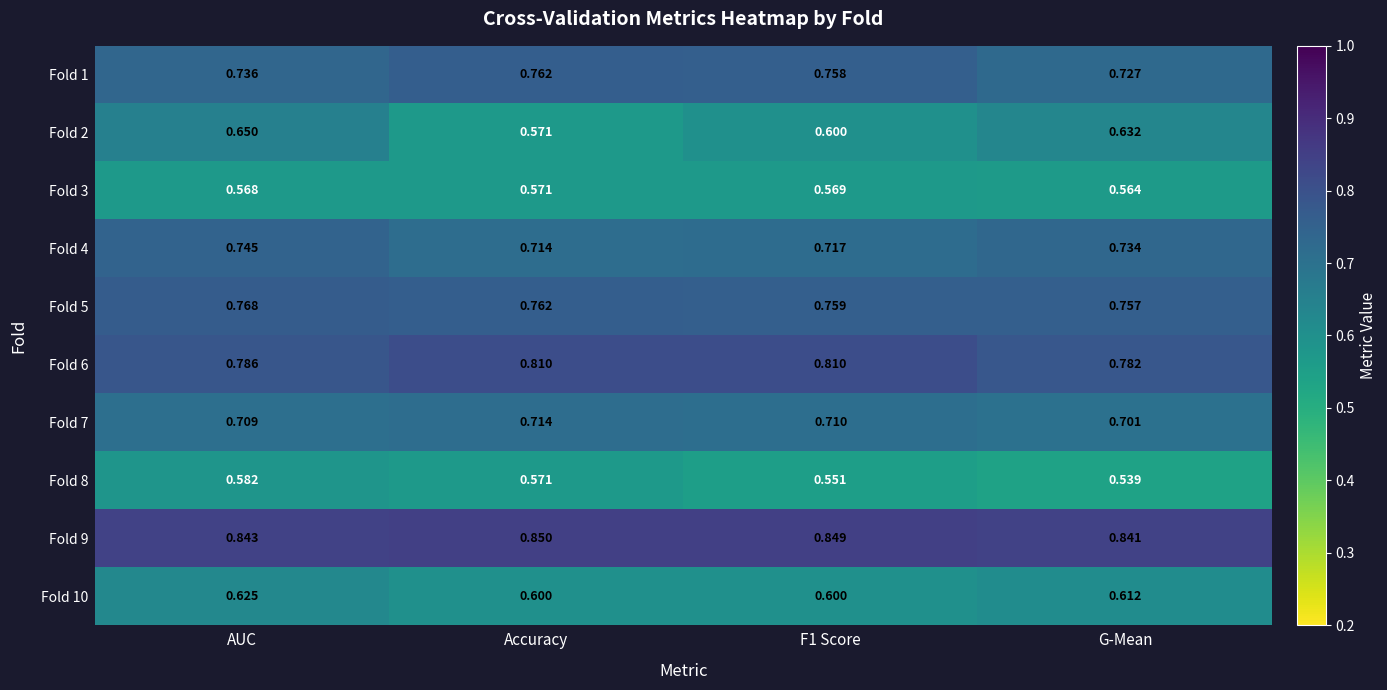

Is the value of Fold 1 at F1 Score greater than the value of Fold 2 at F1 Score?

Yes